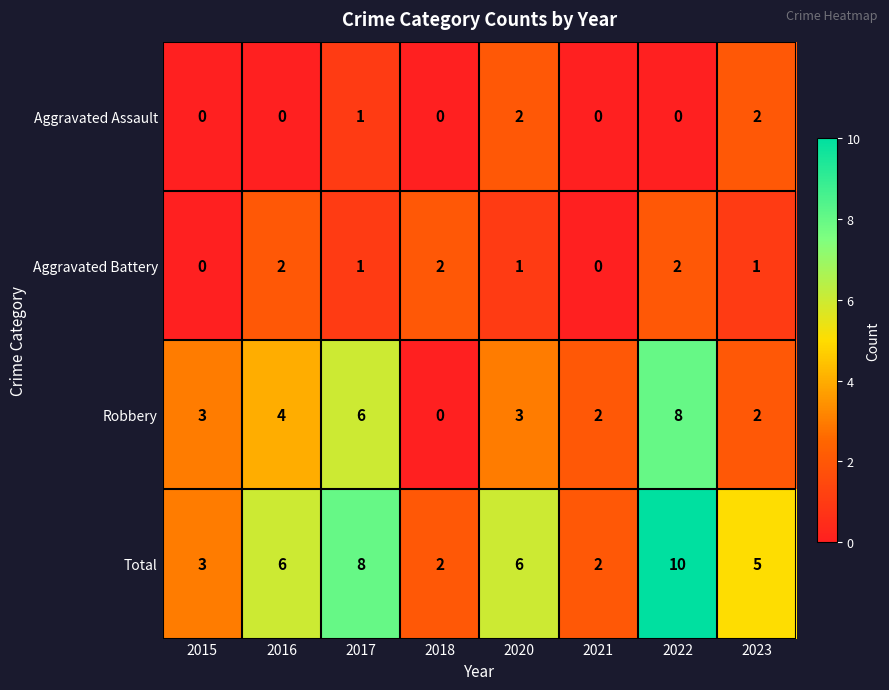

What is the difference between the highest and lowest values at 2017?

7